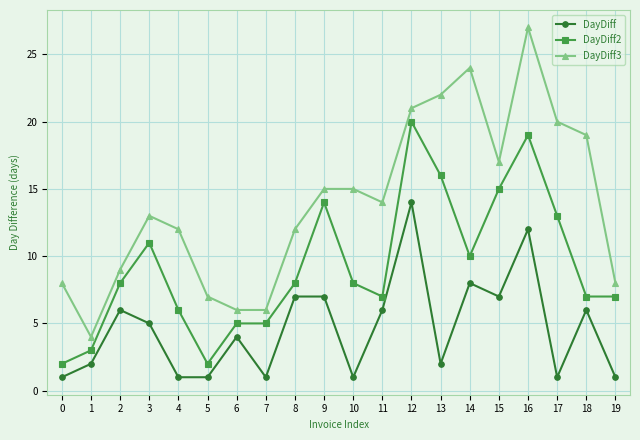

How many data points in DayDiff are less than 5?

10